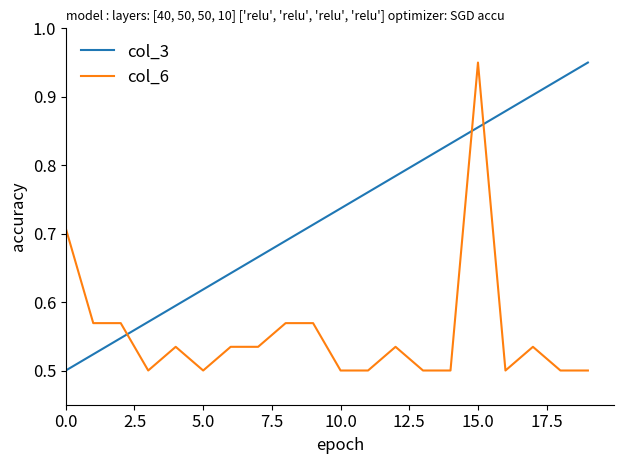

At how many categories does at least one series exceed 0?

20